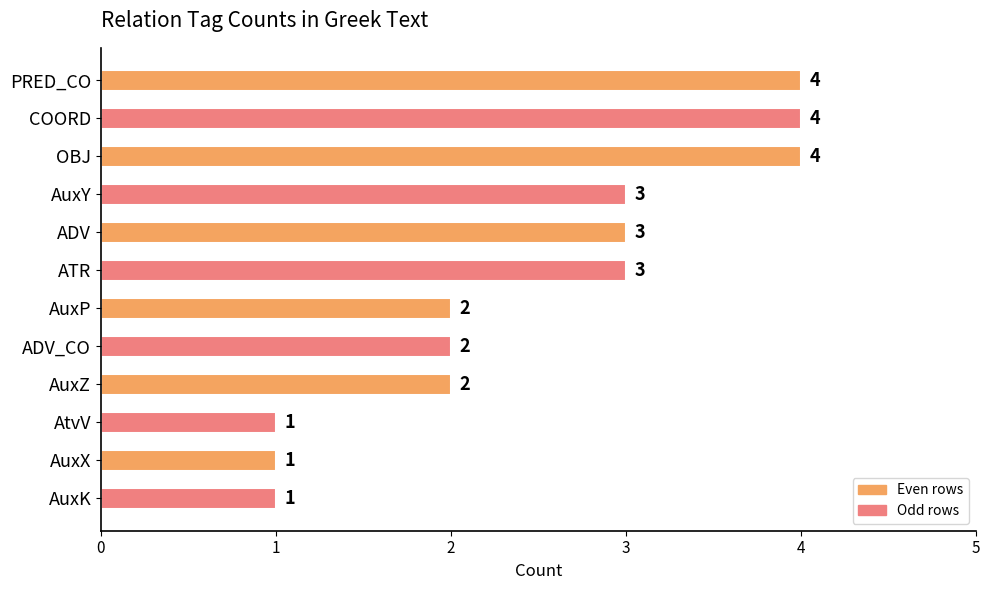

Approximately how many times larger is the value at AtvV compared to ATR?

0.3